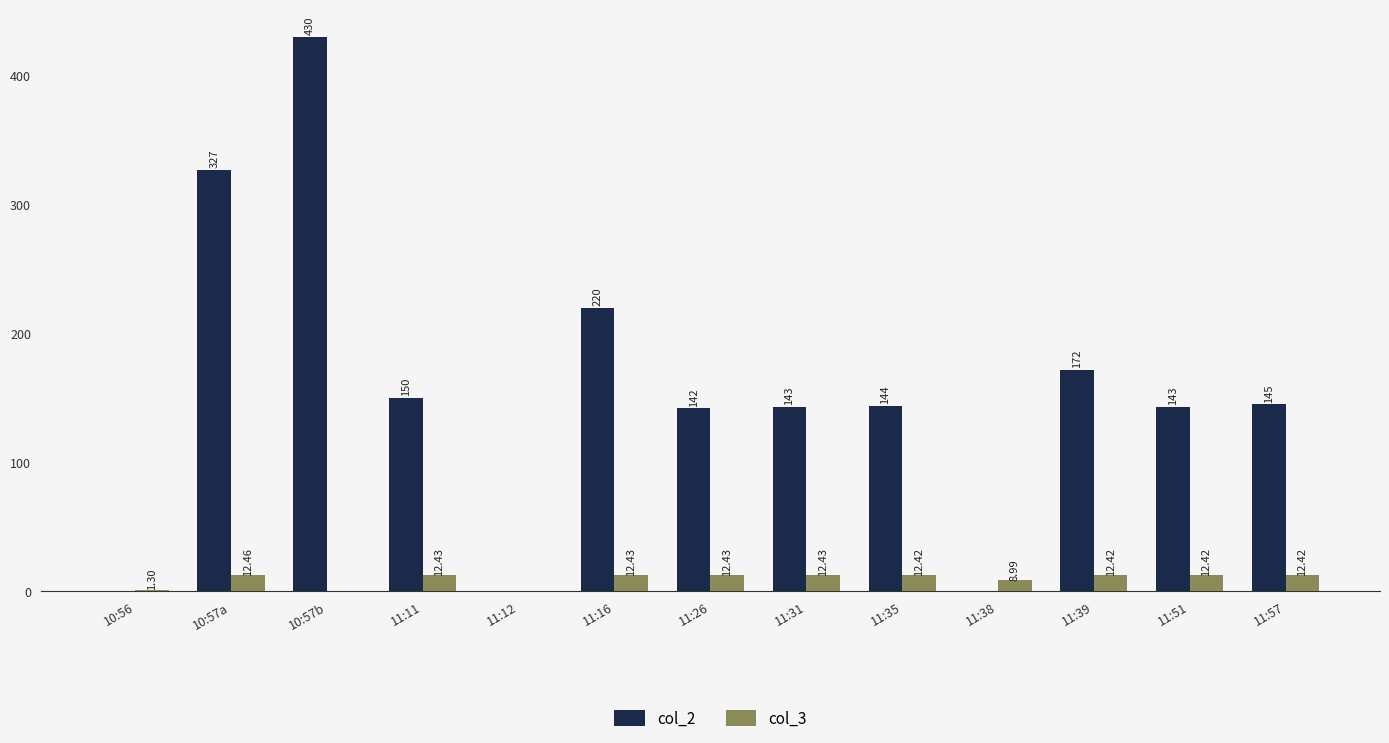

Reading left to right, transcribe all the data shown in this chart.

col_2: 10:56=0.0	10:57a=327.0	10:57b=430.0	11:11=150.0	11:12=0.0	11:16=220.0	11:26=142.0	11:31=143.0	11:35=144.0	11:38=0.0	11:39=172.0	11:51=143.0	11:57=145.0
col_3: 10:56=1.3	10:57a=12.5	10:57b=0.0	11:11=12.4	11:12=0.0	11:16=12.4	11:26=12.4	11:31=12.4	11:35=12.4	11:38=9.0	11:39=12.4	11:51=12.4	11:57=12.4